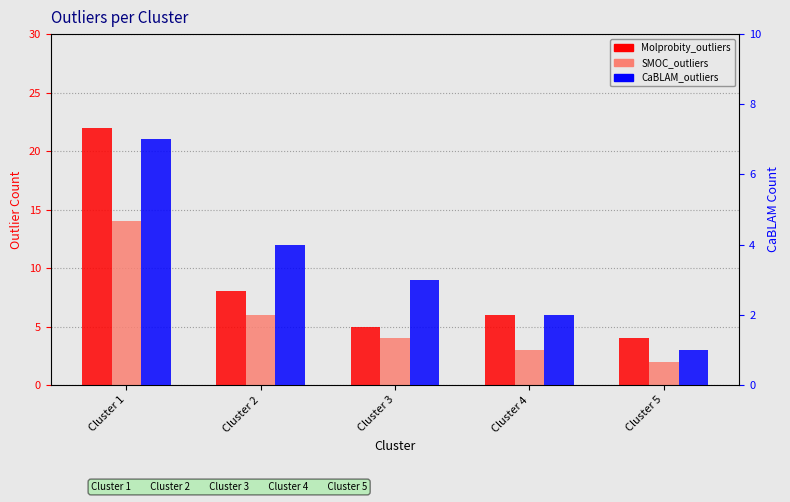

The value of SMOC_outliers at Cluster 3 is 4. True or false?

True